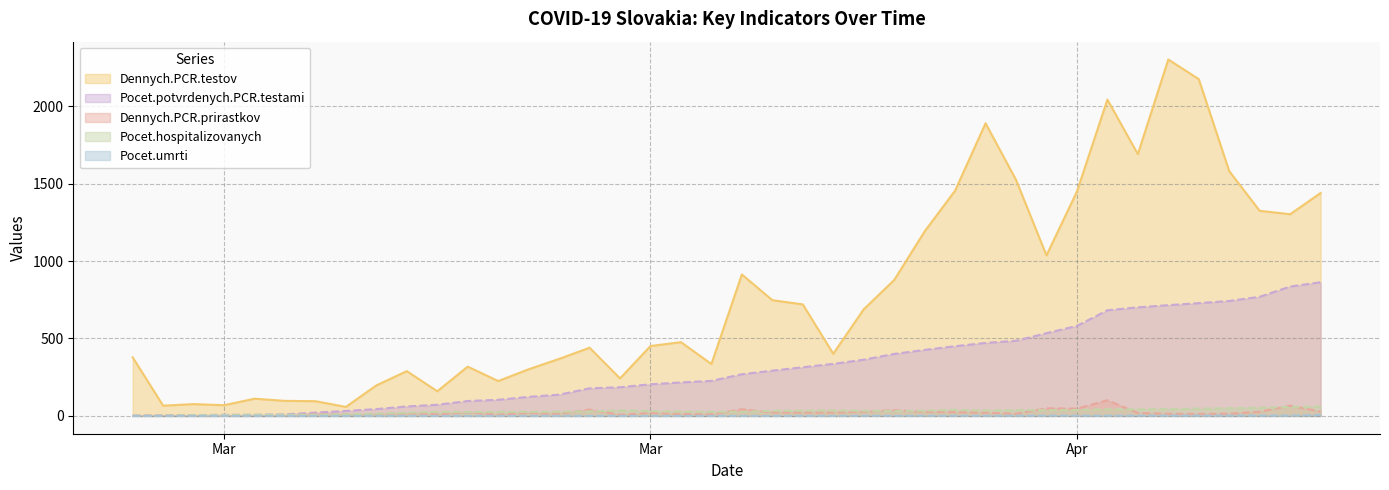

Where is the first local maximum for Pocet.hospitalizovanych?

2020-04-17